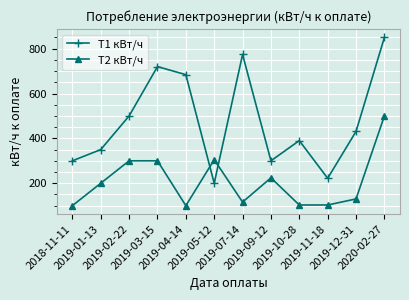

What is the minimum value shown in the chart?

100